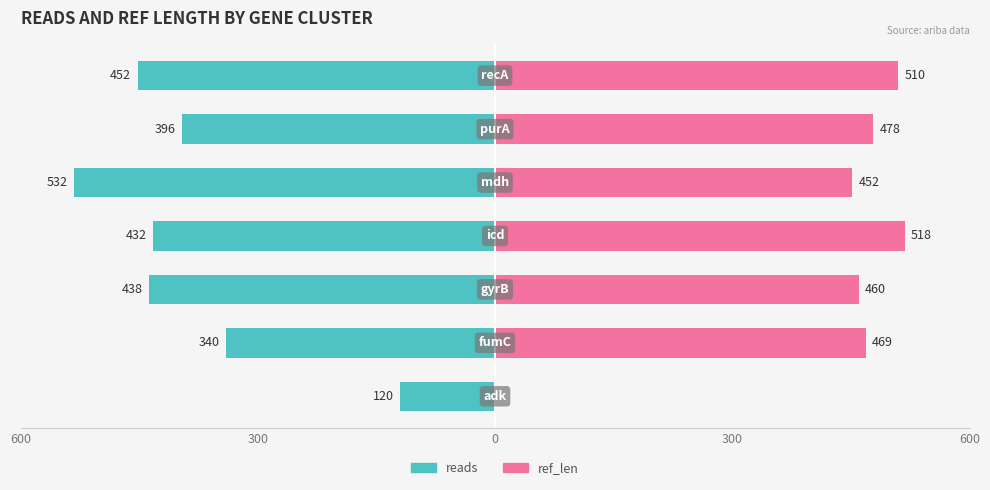

Reading left to right, what are all the values shown in this chart?

reads: -120	-340	-438	-432	-532	-396	-452
ref_len: 0	469	460	518	452	478	510